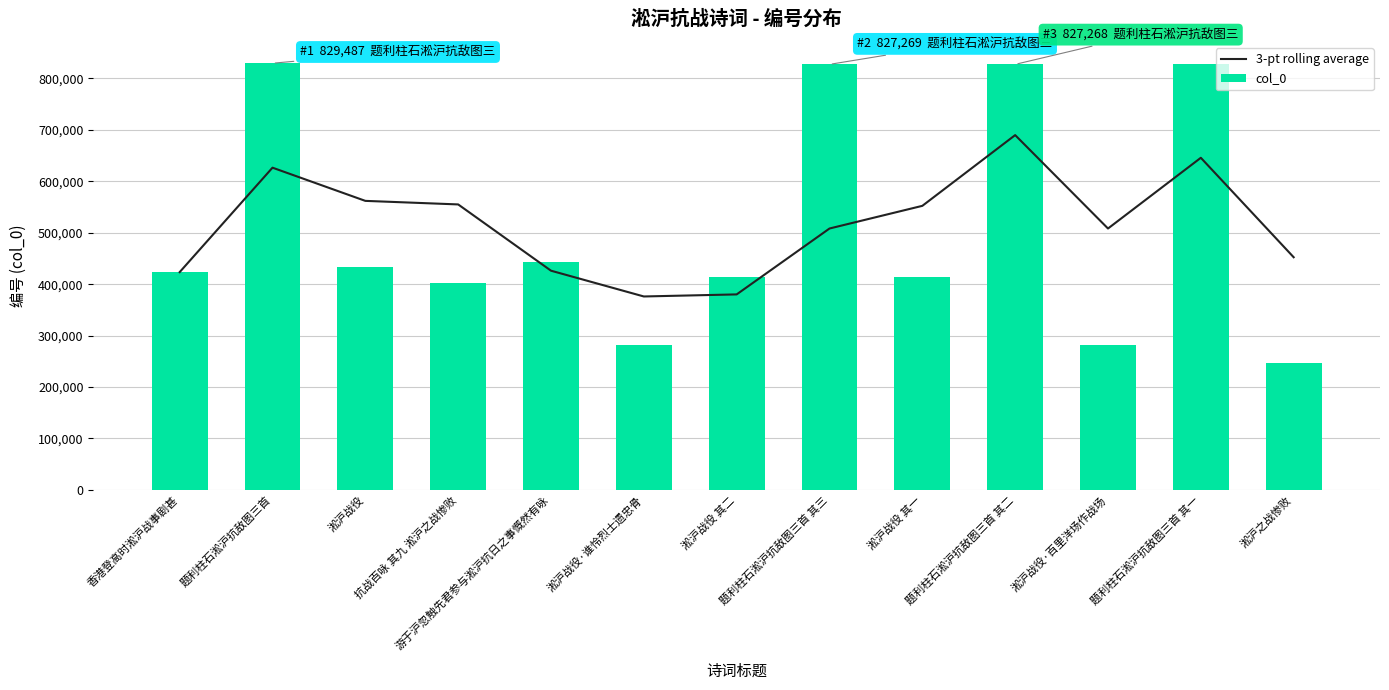

At which category is the sum across all series the highest?

题利柱石淞沪抗敌图三首 其二